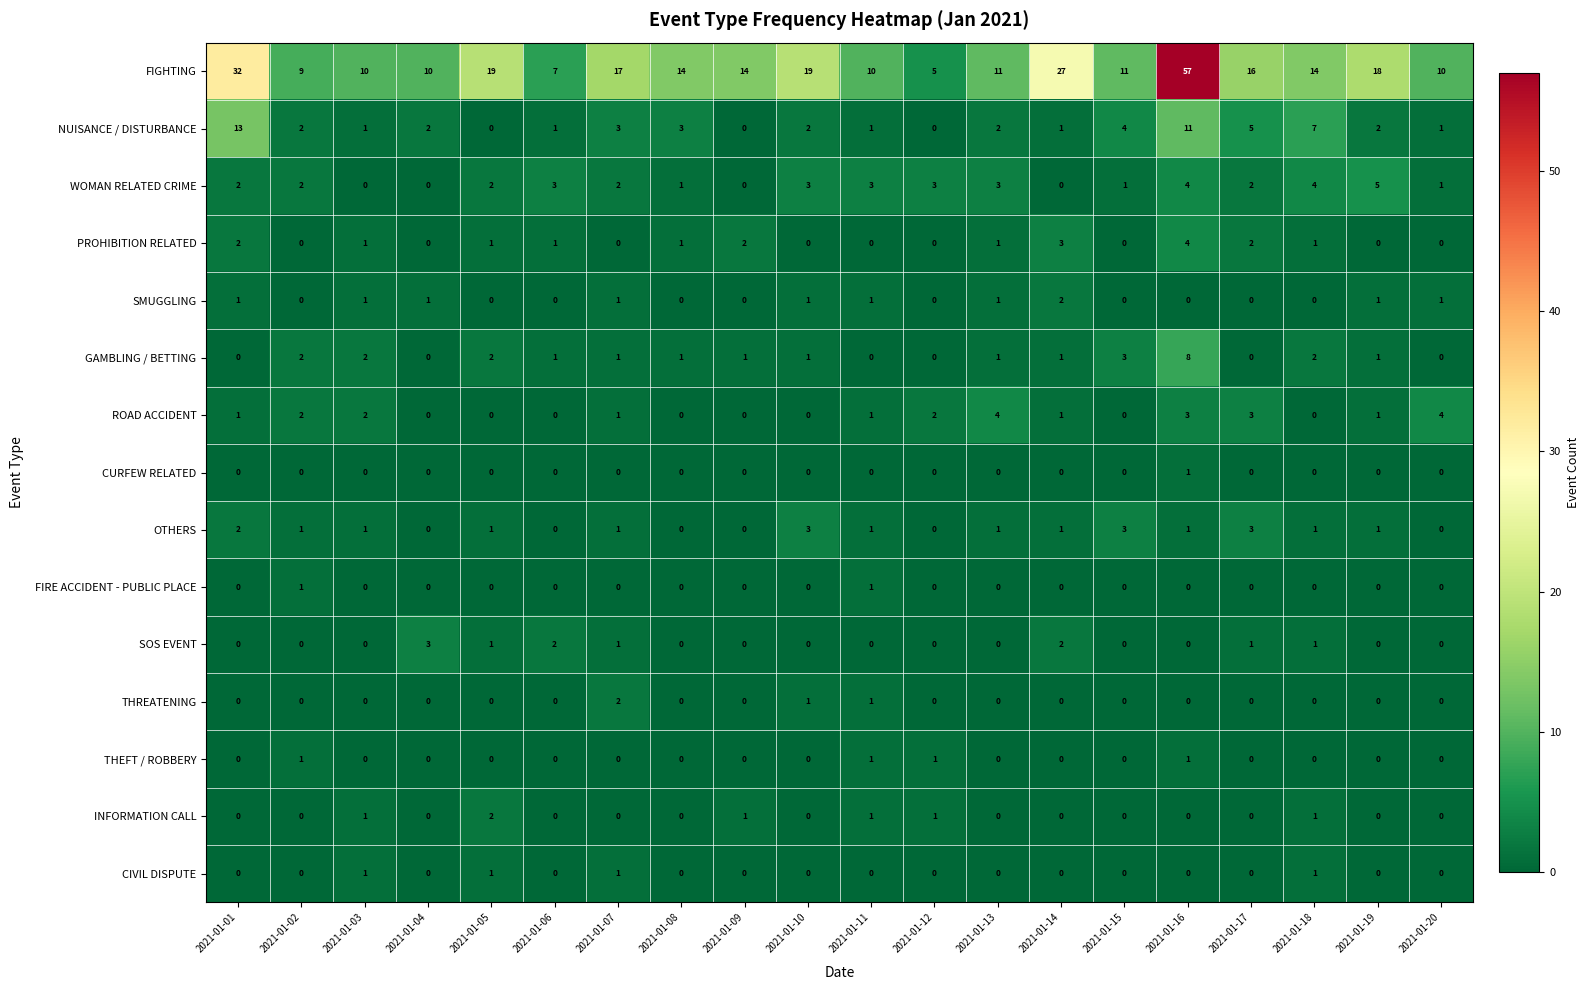

Which series changed the most between 2021-01-12 and 2021-01-15?

FIGHTING